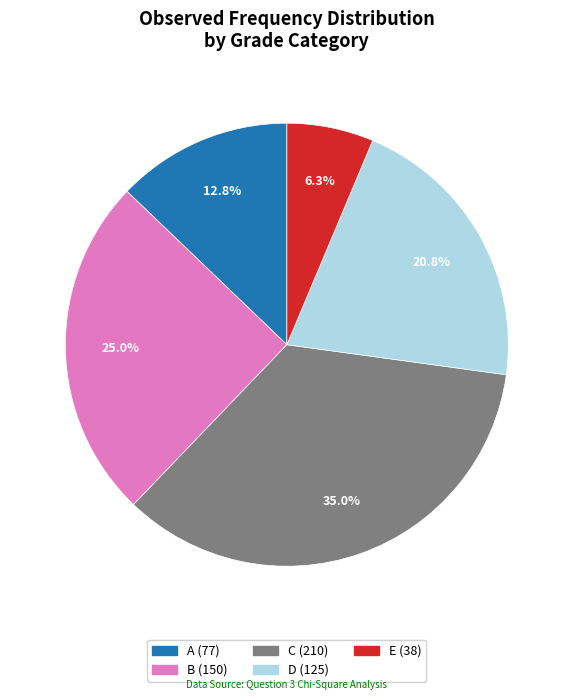

Rank the categories by value from lowest to highest.

E, A, D, B, C